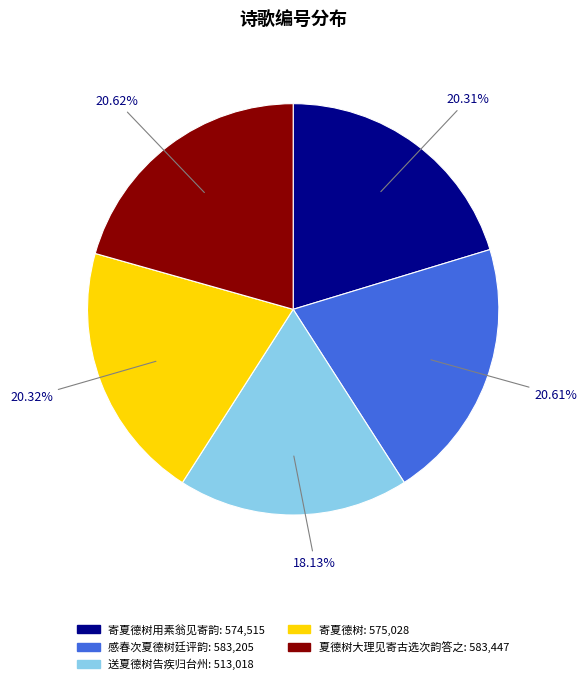

Is there any slice that represents more than half of the pie?

No